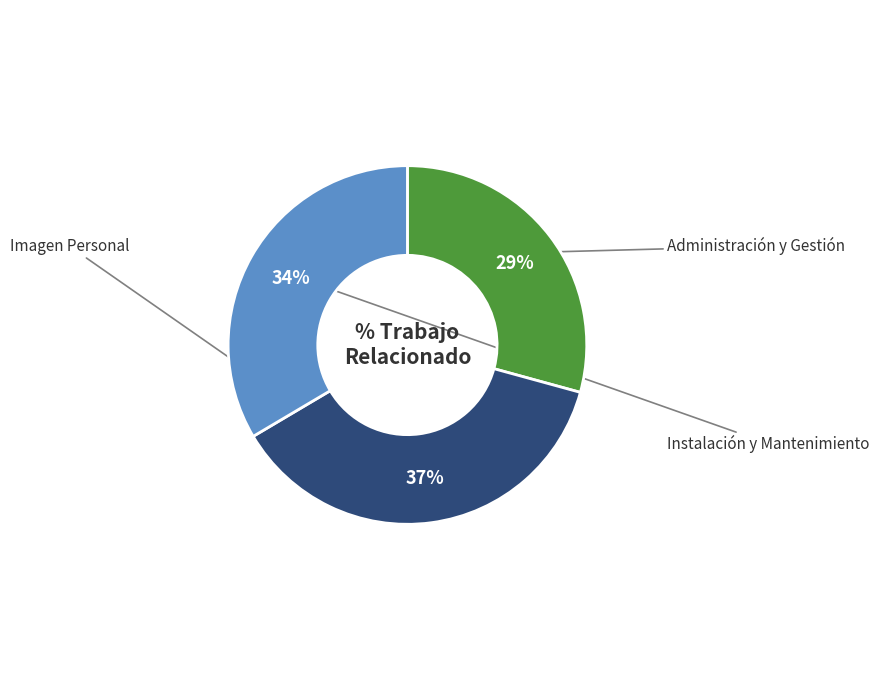

To the nearest percent, what is the average slice percentage?

33%